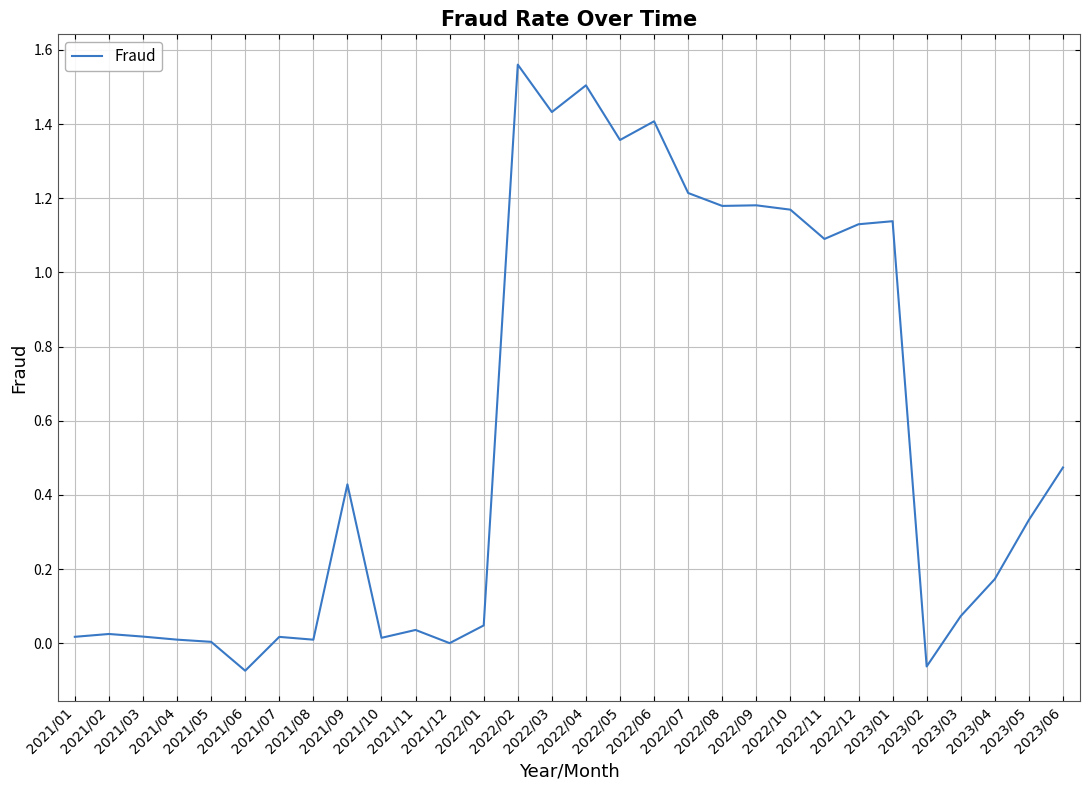

Reading left to right, transcribe all the data shown in this chart.

2021/01=0.0	2021/02=0.0	2021/03=0.0	2021/04=0.0	2021/05=0.0	2021/06=-0.1	2021/07=0.0	2021/08=0.0	2021/09=0.4	2021/10=0.0	2021/11=0.0	2021/12=0.0	2022/01=0.0	2022/02=1.6	2022/03=1.4	2022/04=1.5	2022/05=1.4	2022/06=1.4	2022/07=1.2	2022/08=1.2	2022/09=1.2	2022/10=1.2	2022/11=1.1	2022/12=1.1	2023/01=1.1	2023/02=-0.1	2023/03=0.1	2023/04=0.2	2023/05=0.3	2023/06=0.5